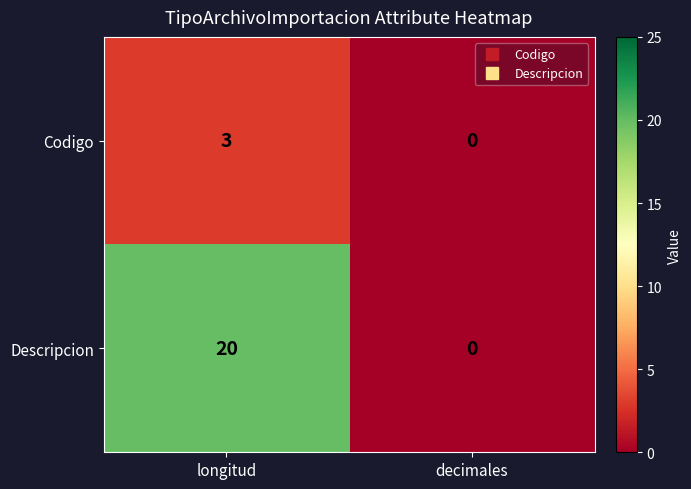

The Codigo series shows 3 at longitud. True or false?

True